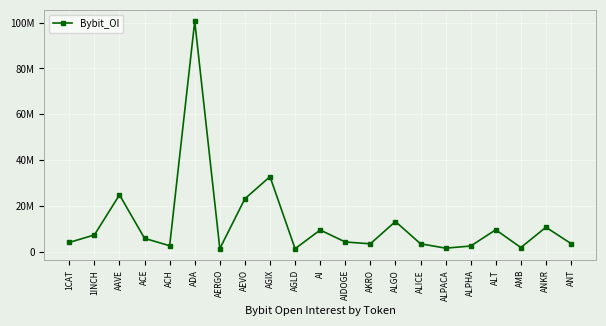

Reading right to left, what are all the values shown in this chart?

ANT=3688230	ANKR=10814575	AMB=1959192	ALT=9704984	ALPHA=2621520	ALPACA=1696501	ALICE=3605197	ALGO=13305515	AKRO=3597781	AIDOGE=4390202	AI=9602468	AGLD=1449770	AGIX=32850122	AEVO=23230811	AERGO=1489807	ADA=100545854	ACH=2748430	ACE=5969453	AAVE=24915591	1INCH=7453550	1CAT=4193810